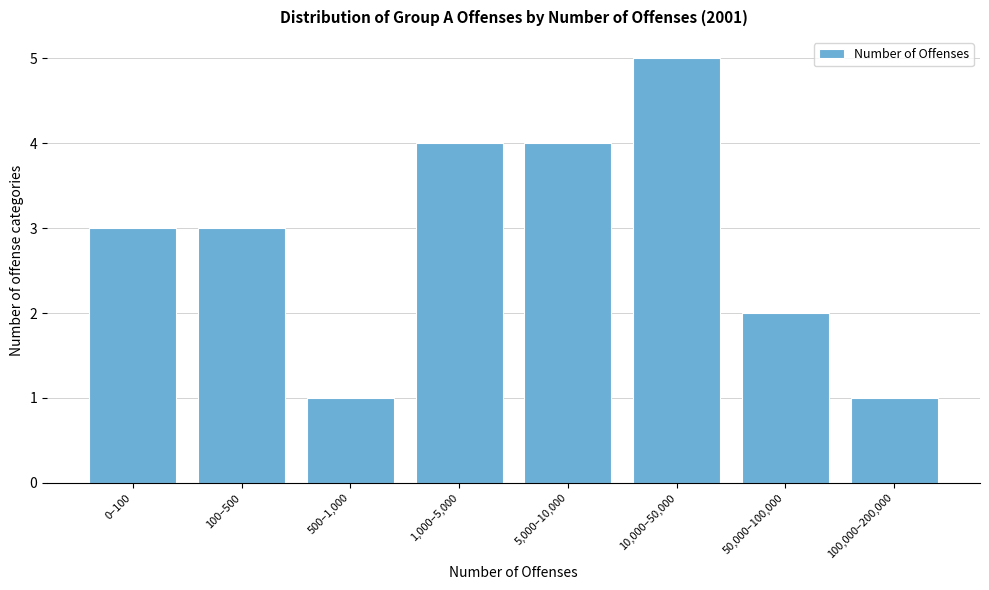

Reading right to left, extract all data points from this chart.

100,000–200,000=1	50,000–100,000=2	10,000–50,000=5	5,000–10,000=4	1,000–5,000=4	500–1,000=1	100–500=3	0–100=3